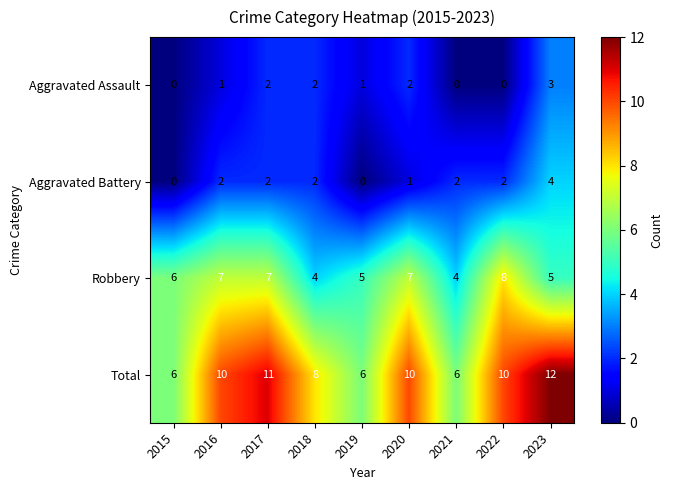

What is the highest value of the Total series?

12